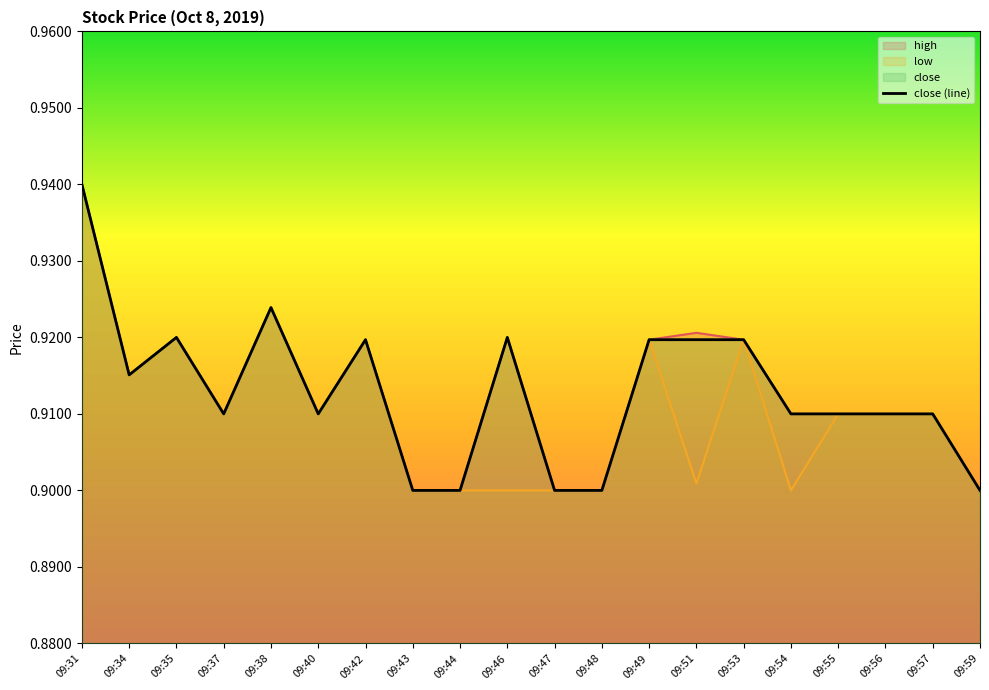

What is the average value of the low series?

0.9